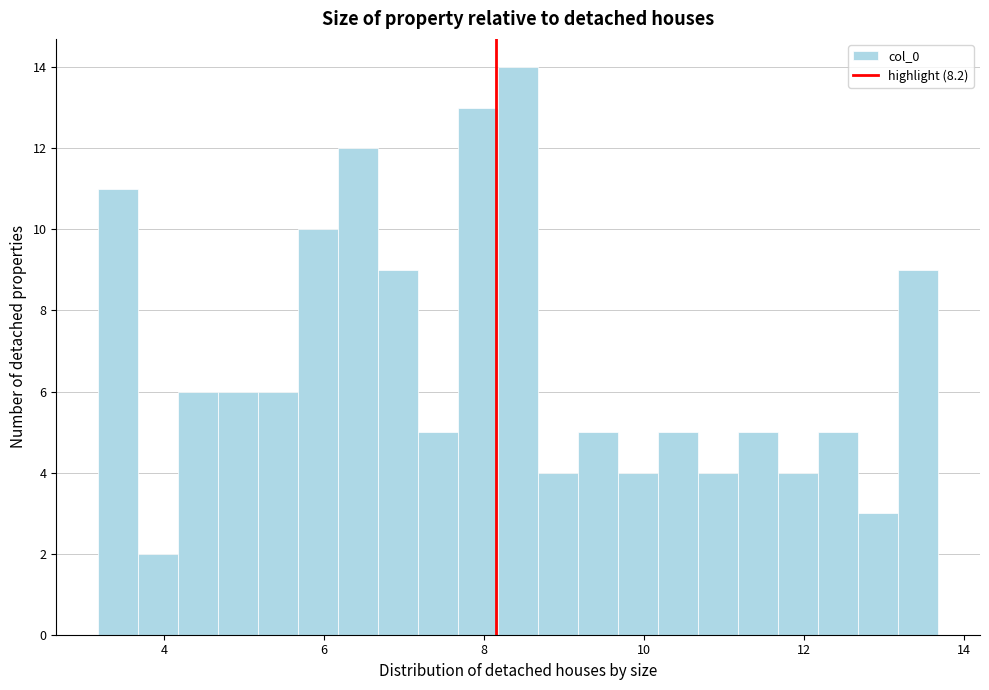

Read against the x-axis, roughly where is the centre of the tallest bar?

8.4